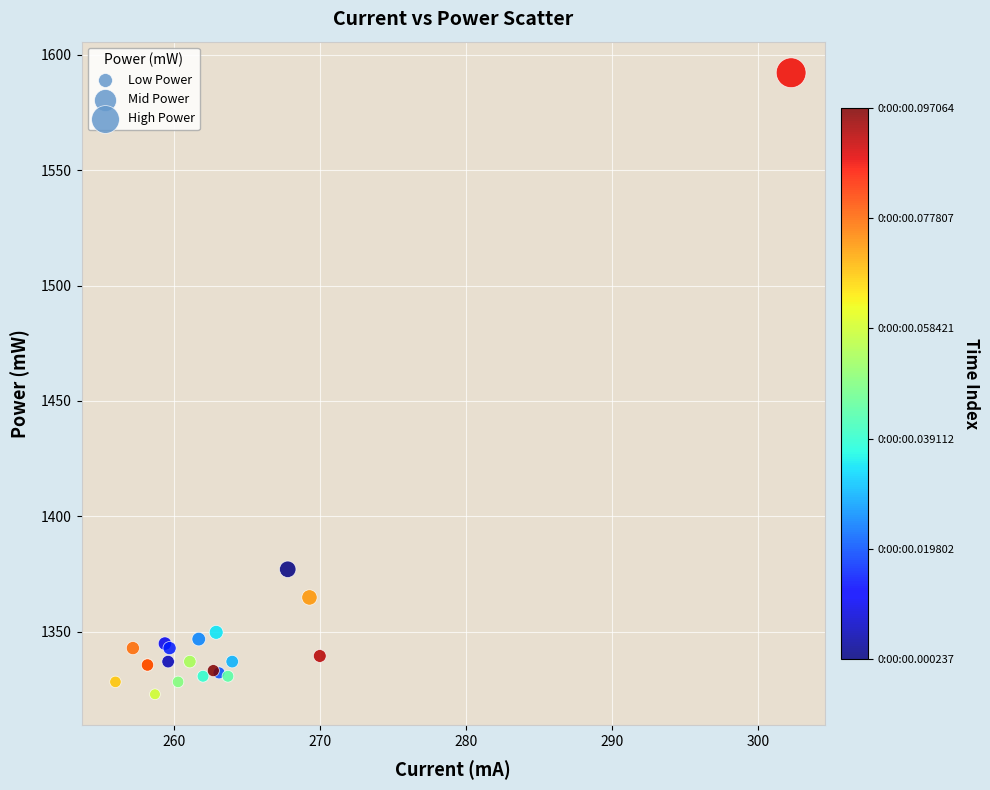

What Y value in the scatter plot is closest to 1457?

1377.1